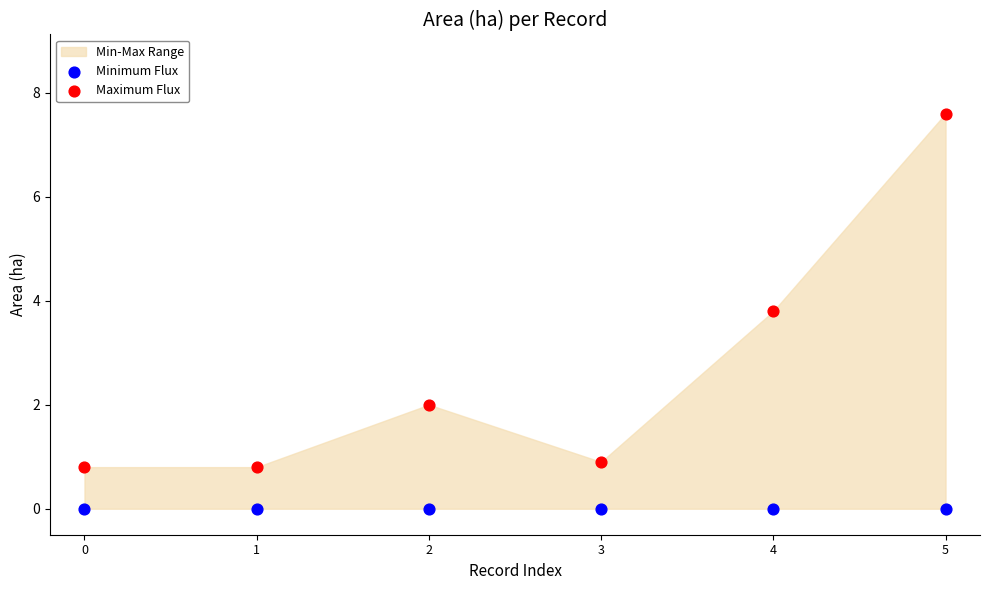

In the Maximum Flux series, what Y value is closest to 4?

3.8